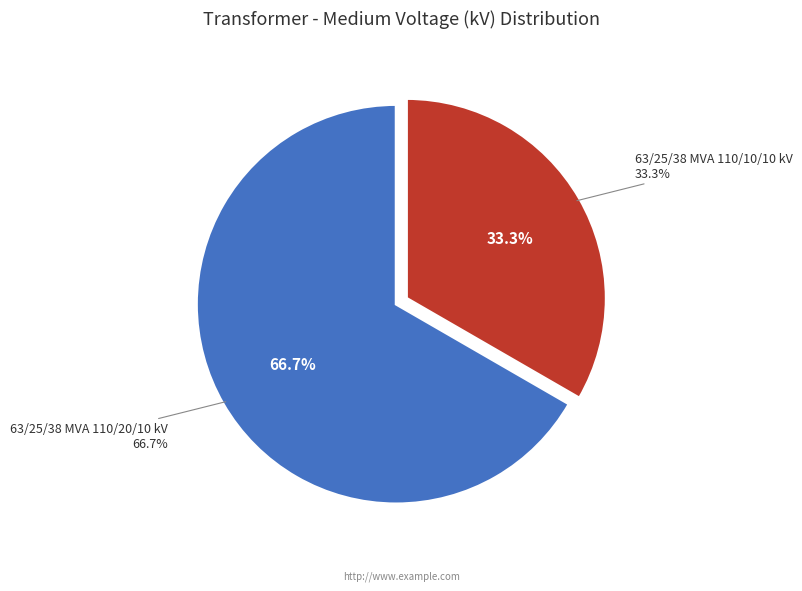

To the nearest percent, what is the difference between the 63/25/38 MVA 110/20/10 kV and 63/25/38 MVA 110/10/10 kV slice percentages?

33%